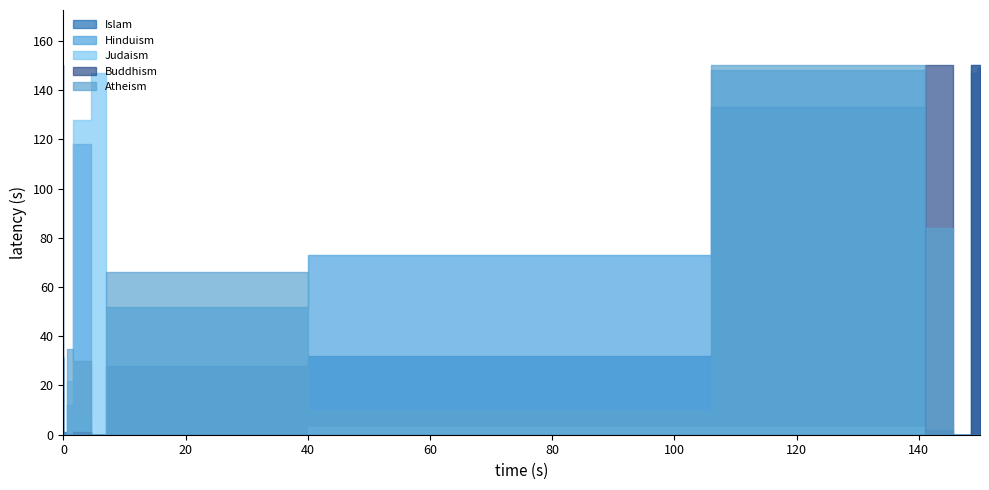

What is the sum of all Judaism values?

303